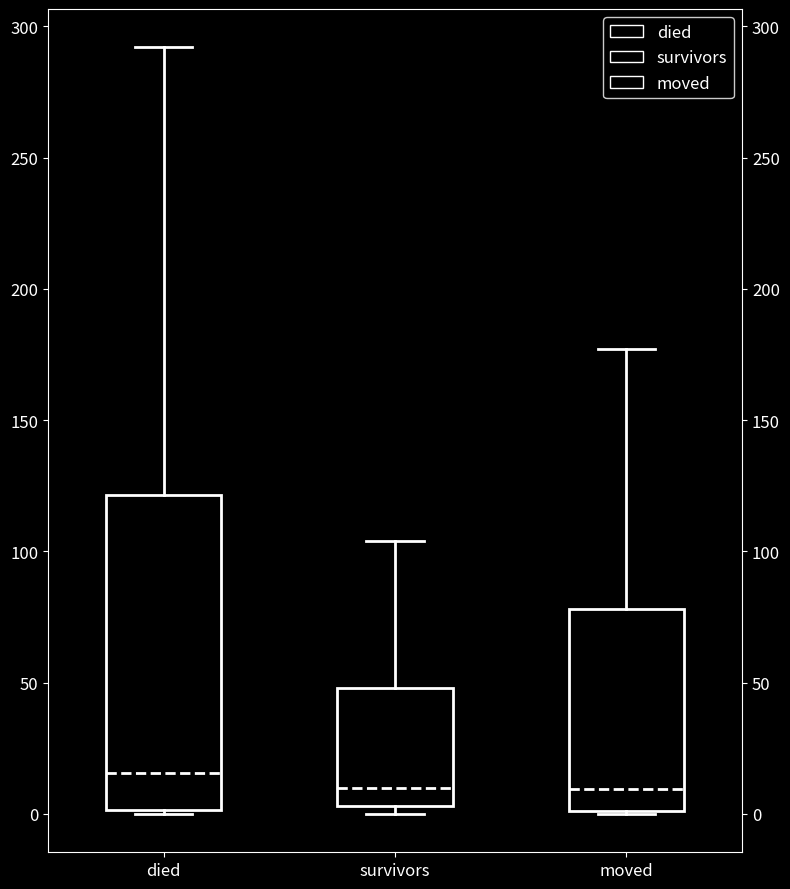

Comparing the boxes themselves (not the whiskers), which one is the tallest?

died